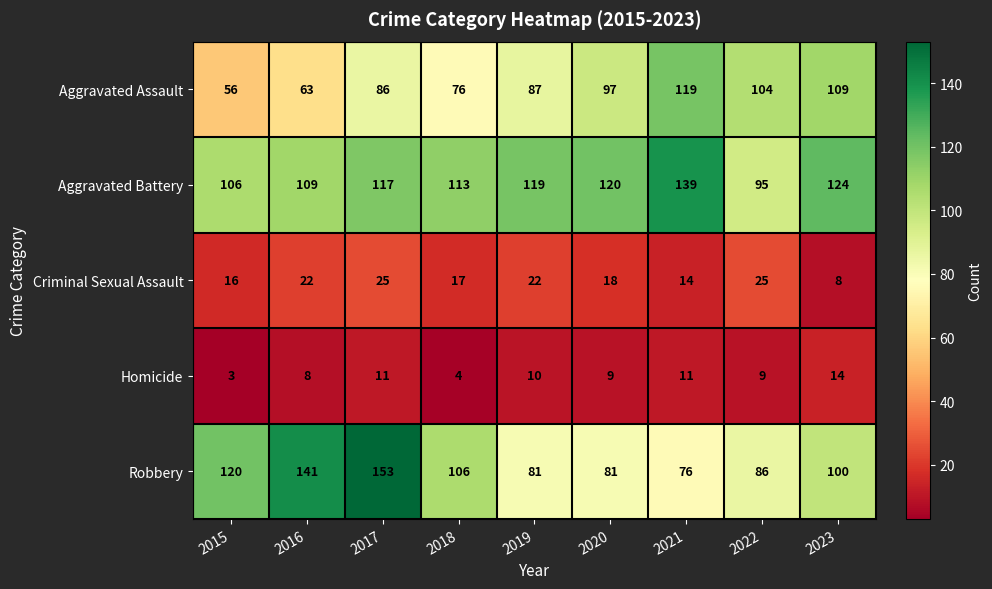

Where is Robbery nearest to the value 114?

2015